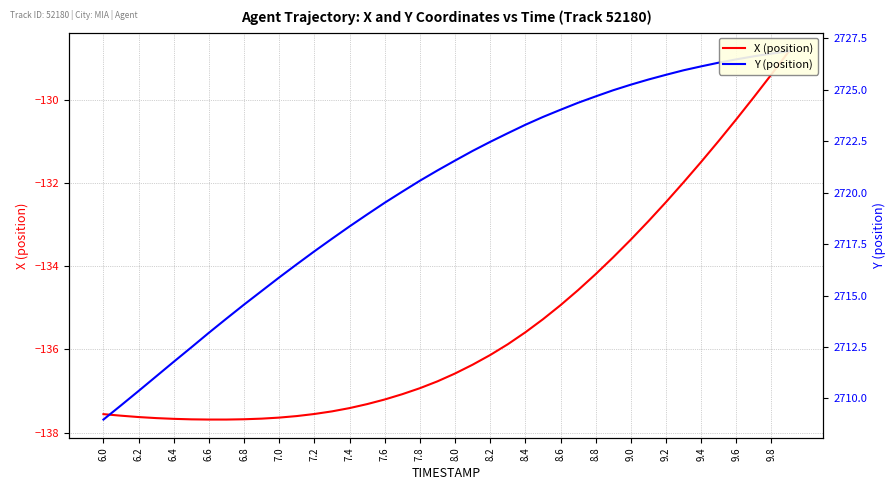

What is the average value of the Y series?

2720.1